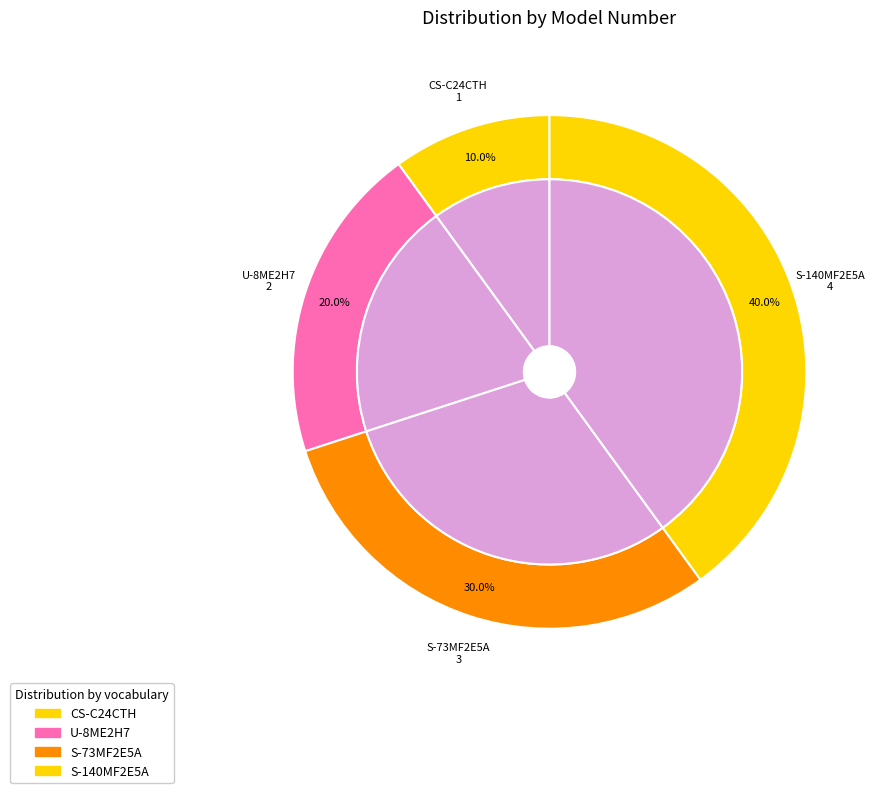

How many slices are in this pie chart?

4